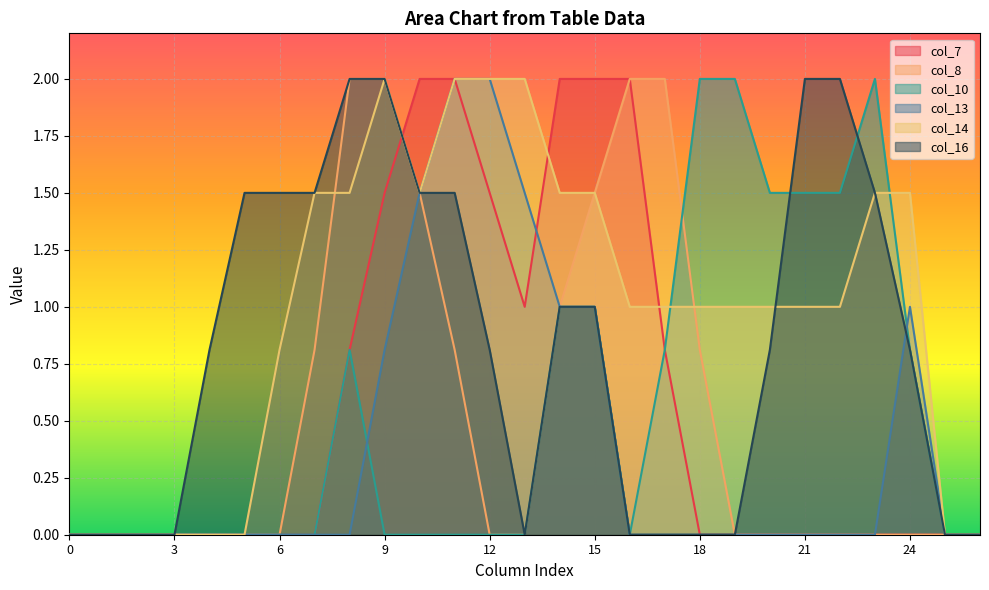

True or false: col_13 has a value of 1.3 at 16.

False